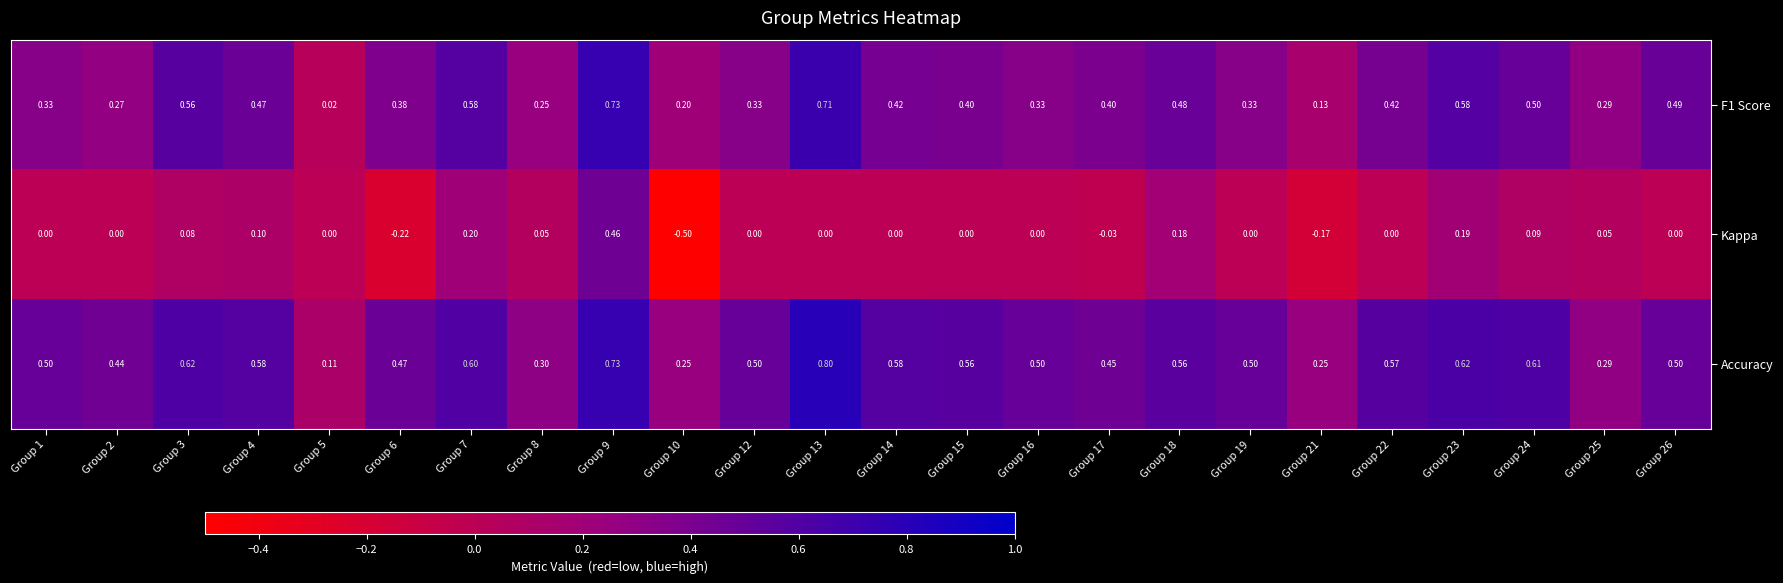

Which series has the largest total across all categories?

Accuracy